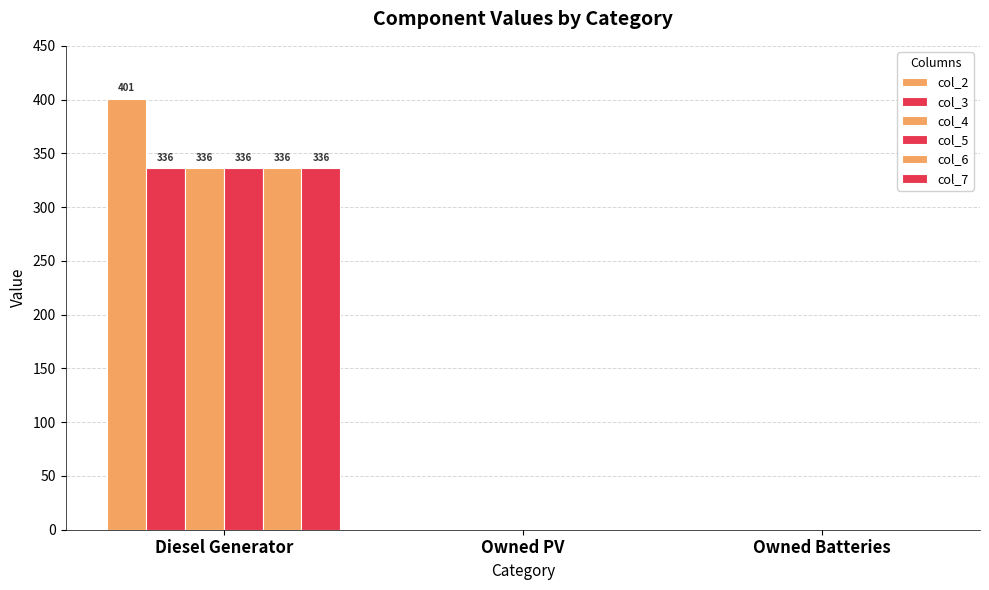

What is the label of the 3rd bar from the right?

Diesel Generator